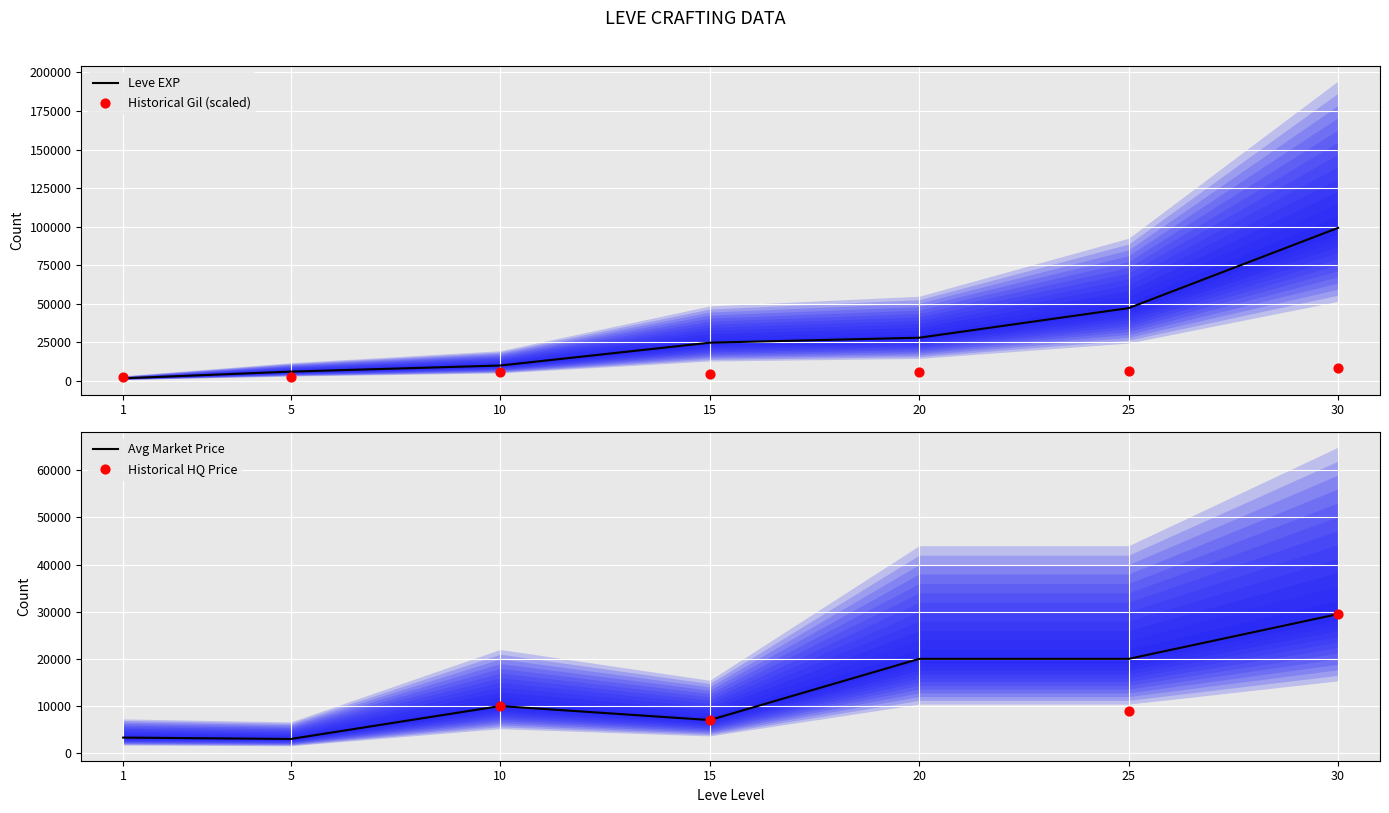

Which series has the largest Y range (max minus min)?

Leve EXP